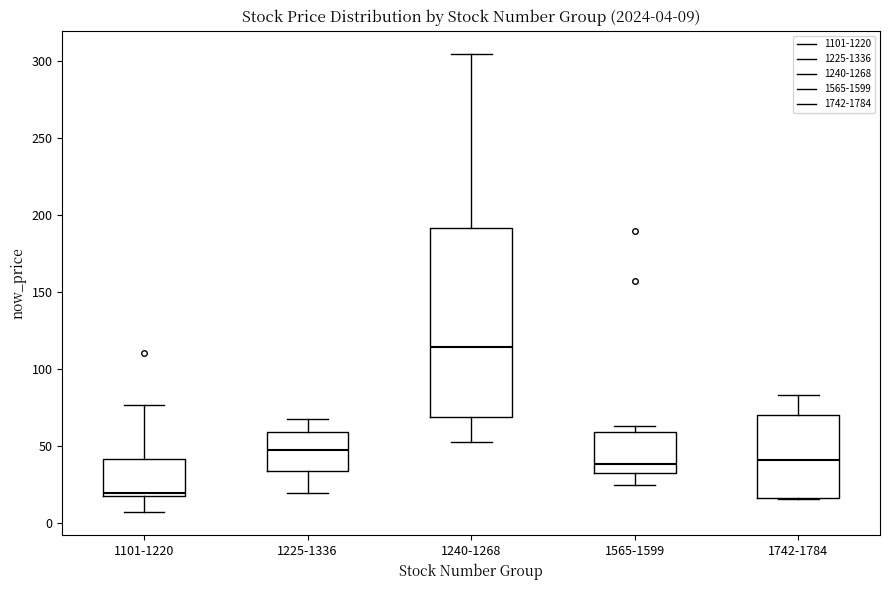

Which box's median line is the highest?

1240-1268